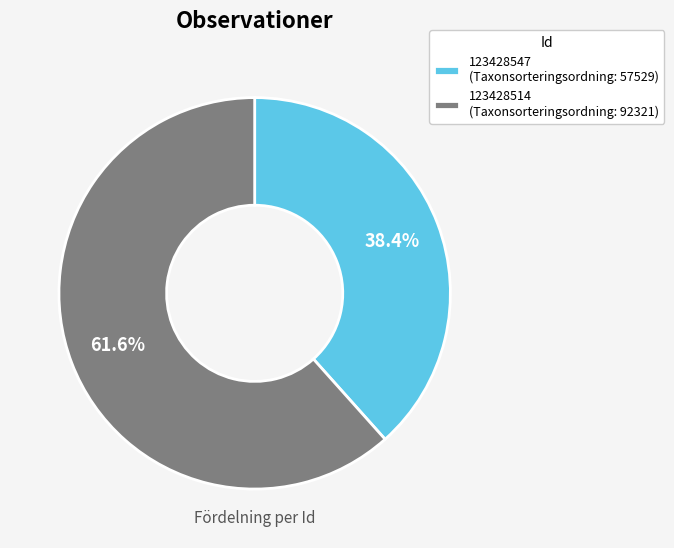

What is the total percentage of 123428514 and 123428547?

100.0%